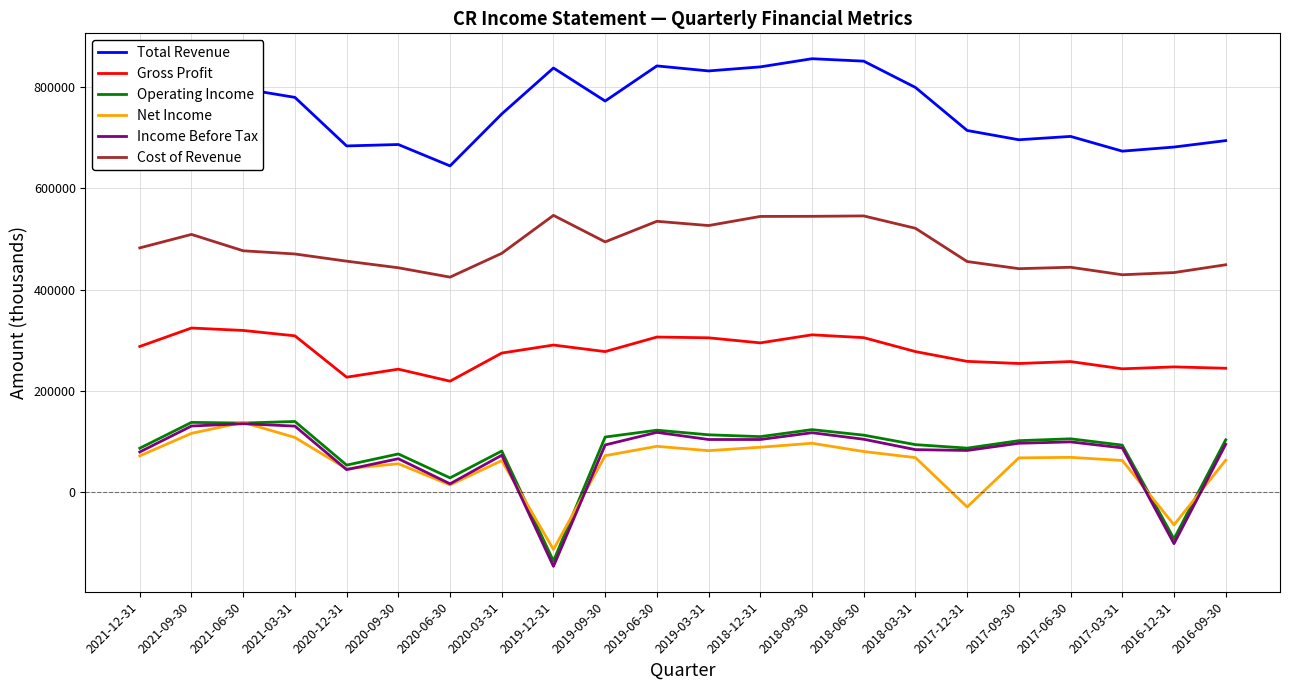

Read the Operating Income value at 2017-03-31, to the nearest 100.

93300